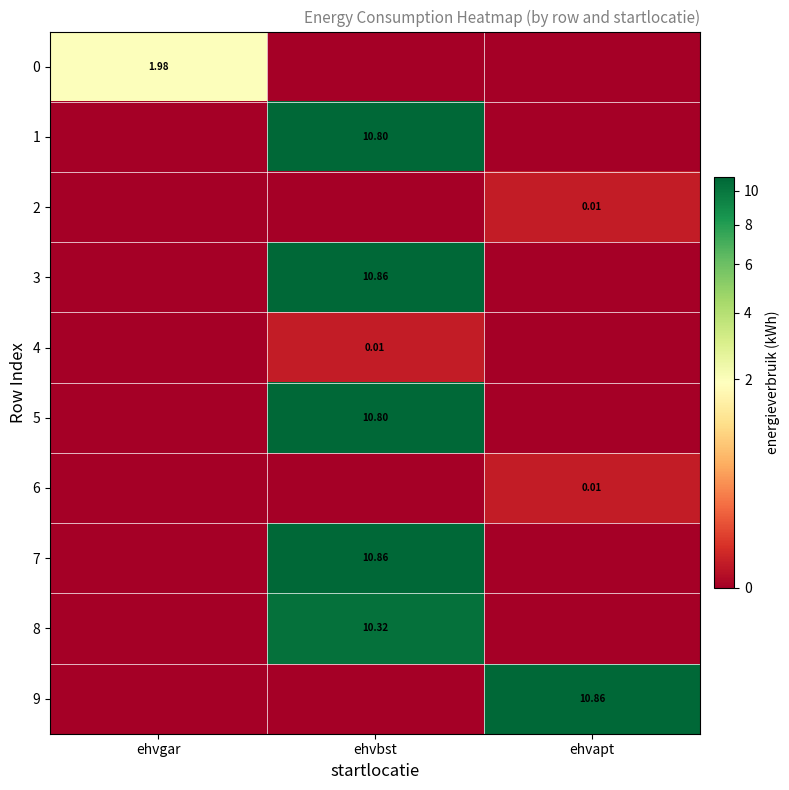

How many values in 1 are above zero?

1